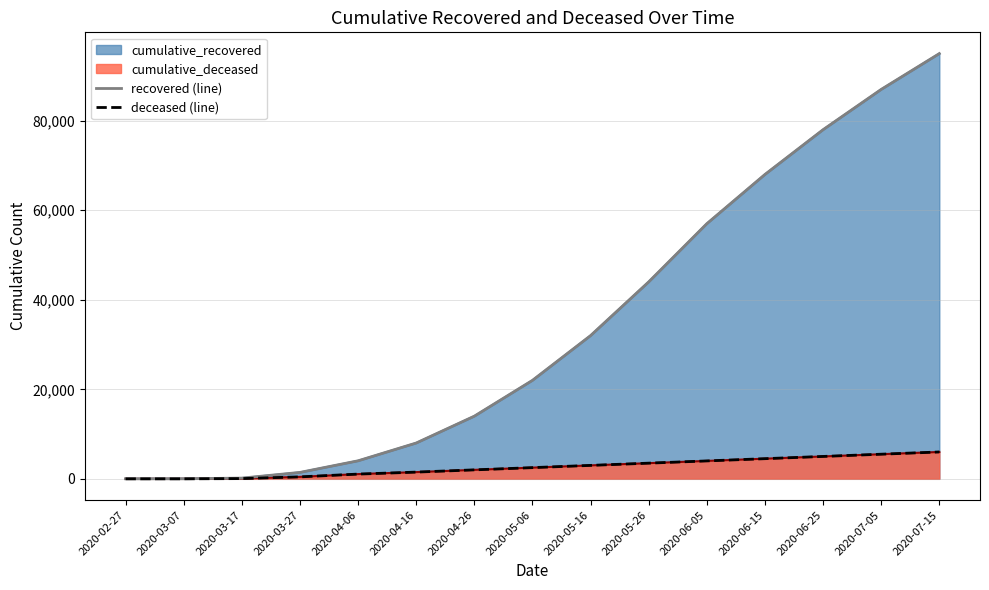

List the series in order of their overall mean, lowest first.

deceased_line, recovered_line